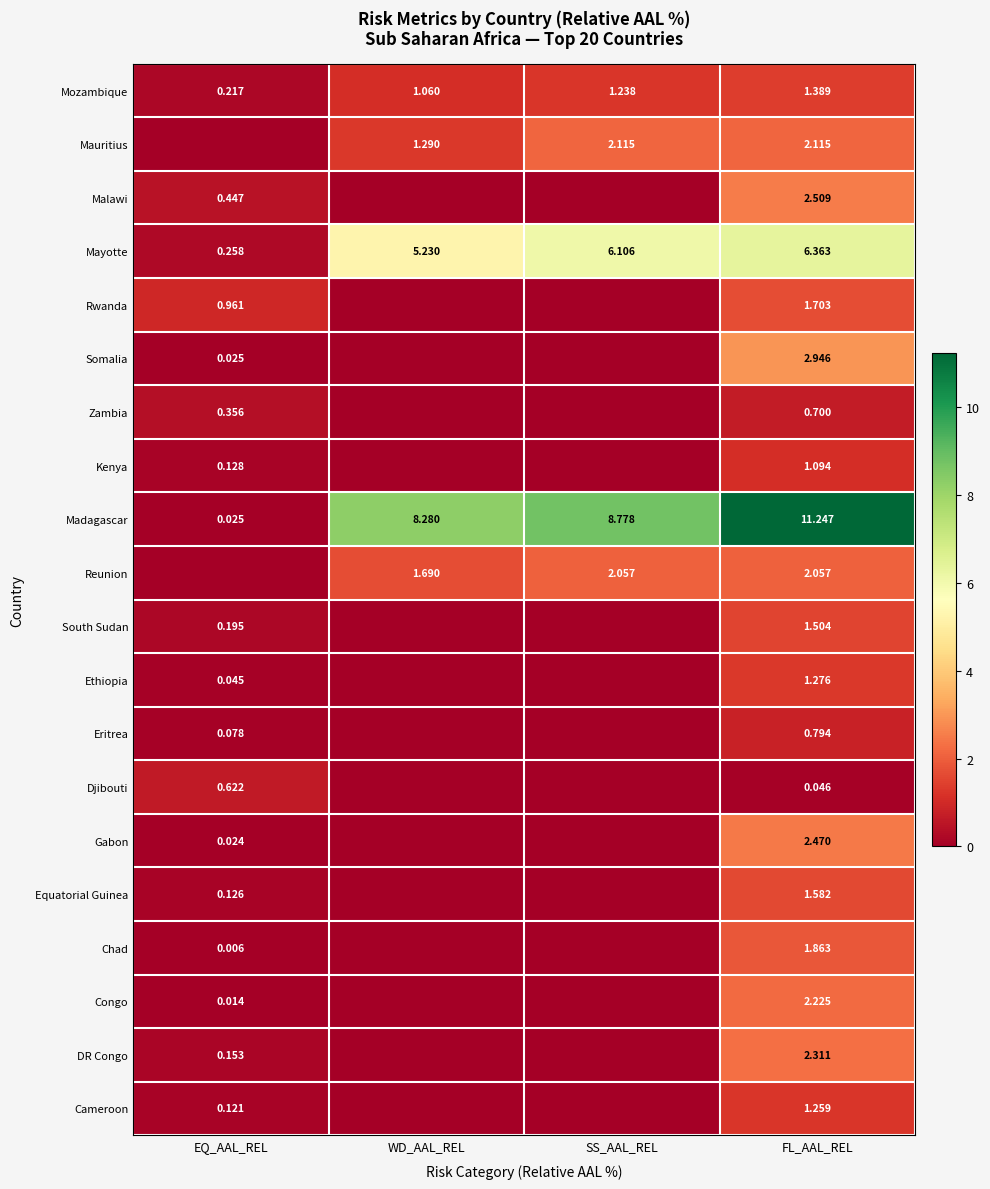

At which label is Madagascar closest to 5?

WD_AAL_REL